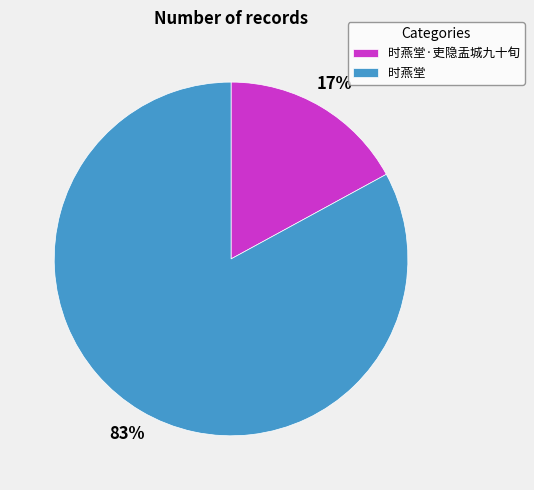

Is there any slice that represents more than half of the pie?

Yes